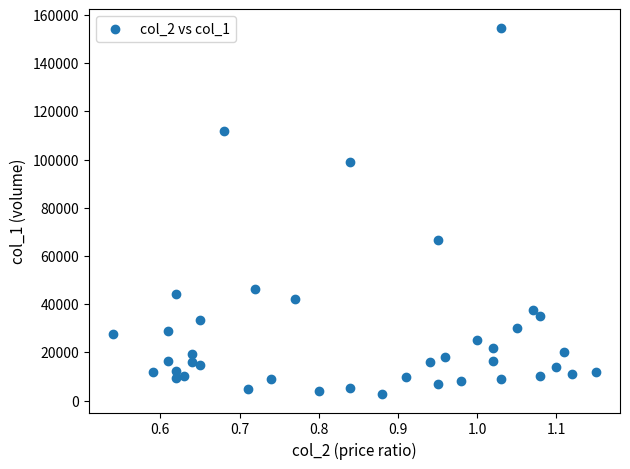

What is the range of Y values (max minus min)?

152020